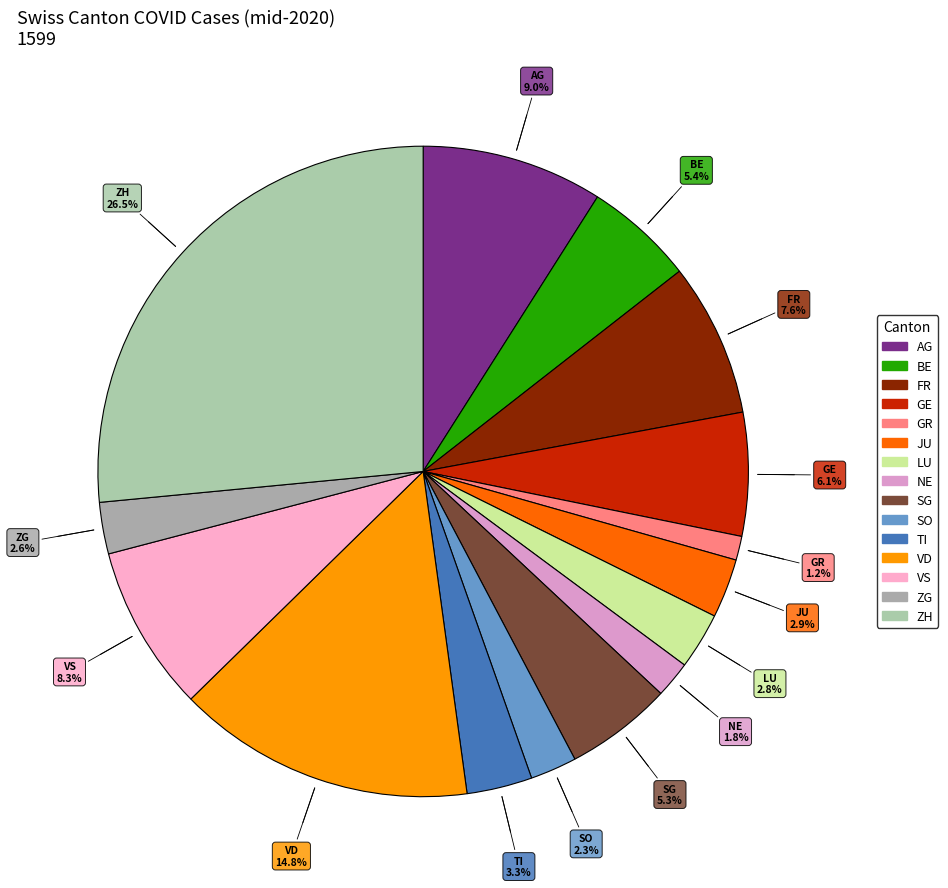

What is the change in value from TI to VD?

+185